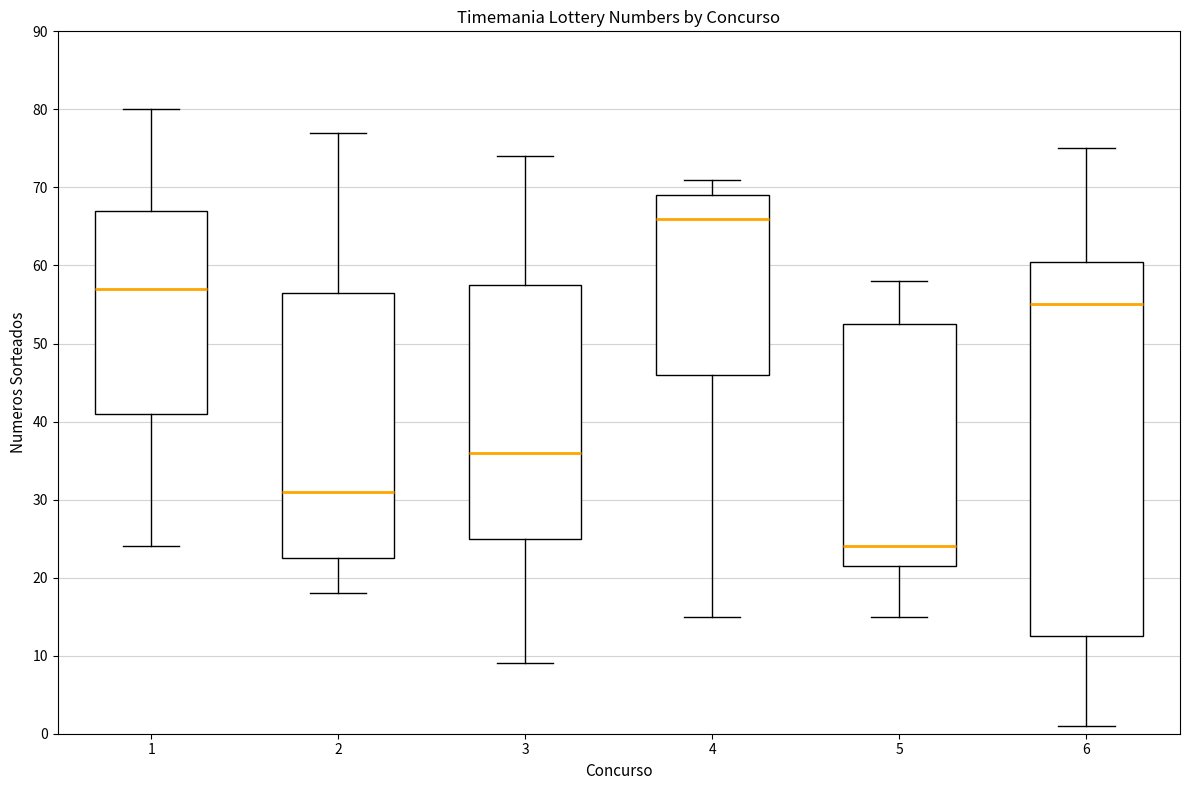

Reading left to right, read every box against the y-axis: the position of its median line, the range the box covers, and the ends of its whiskers. The values are not printed on the chart, so give them approximately, as read against the axis.

1: median 57, box 41 to 67, whiskers 24 to 80
2: median 31, box 23 to 57, whiskers 18 to 77
3: median 36, box 25 to 58, whiskers 9 to 74
4: median 66, box 46 to 69, whiskers 15 to 71
5: median 24, box 22 to 53, whiskers 15 to 58
6: median 55, box 13 to 61, whiskers 1 to 75